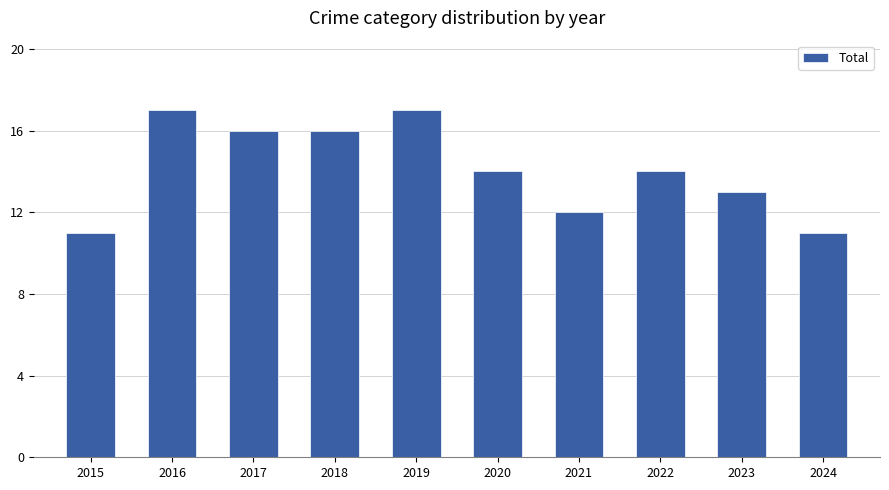

Reading right to left, transcribe all the data shown in this chart.

2024=11	2023=13	2022=14	2021=12	2020=14	2019=17	2018=16	2017=16	2016=17	2015=11